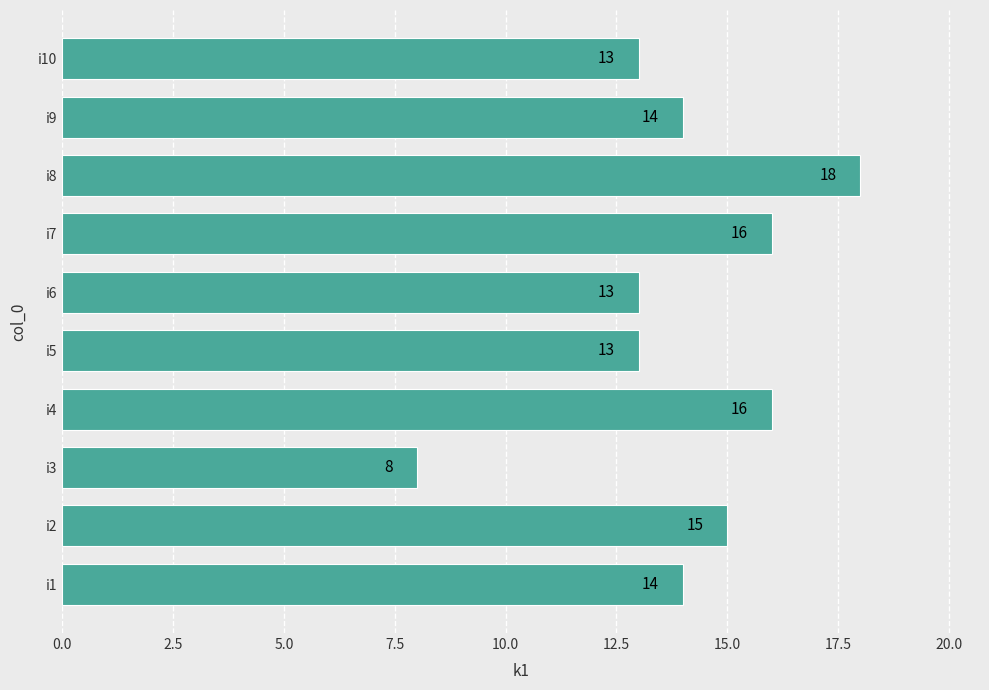

Between i7 and i6, which is larger?

i7